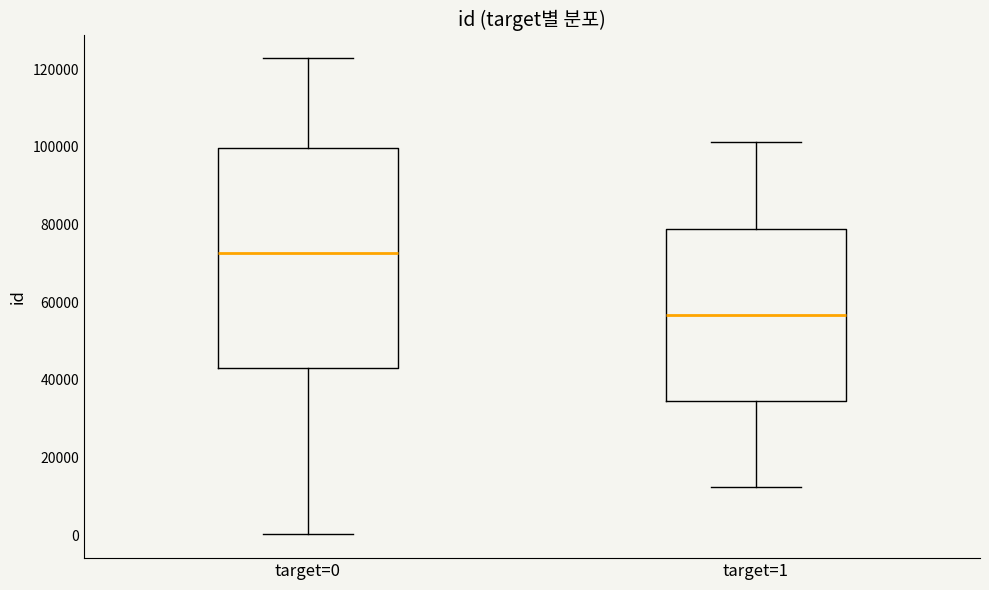

Reading left to right, read every box against the y-axis: the position of its median line, the range the box covers, and the ends of its whiskers. The values are not printed on the chart, so give them approximately, as read against the axis.

target=0: median 72000, box 42000 to 100000, whiskers 0 to 122000
target=1: median 56000, box 34000 to 78000, whiskers 12000 to 102000